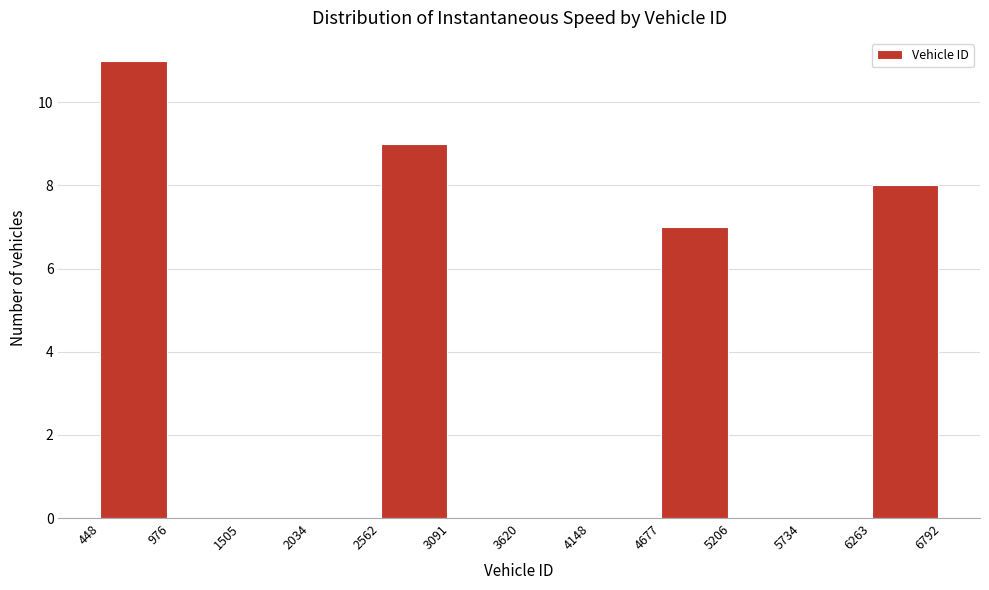

Reading left to right, list every bar in this chart as the range it spans on the x-axis followed by its height. The values are not printed on the chart, so give them approximately, as read against the axis.

448 to 976: 11
976 to 1505: 0
1505 to 2034: 0
2034 to 2562: 0
2562 to 3091: 9
3091 to 3620: 0
3620 to 4148: 0
4148 to 4677: 0
4677 to 5206: 7
5206 to 5734: 0
5734 to 6263: 0
6263 to 6792: 8